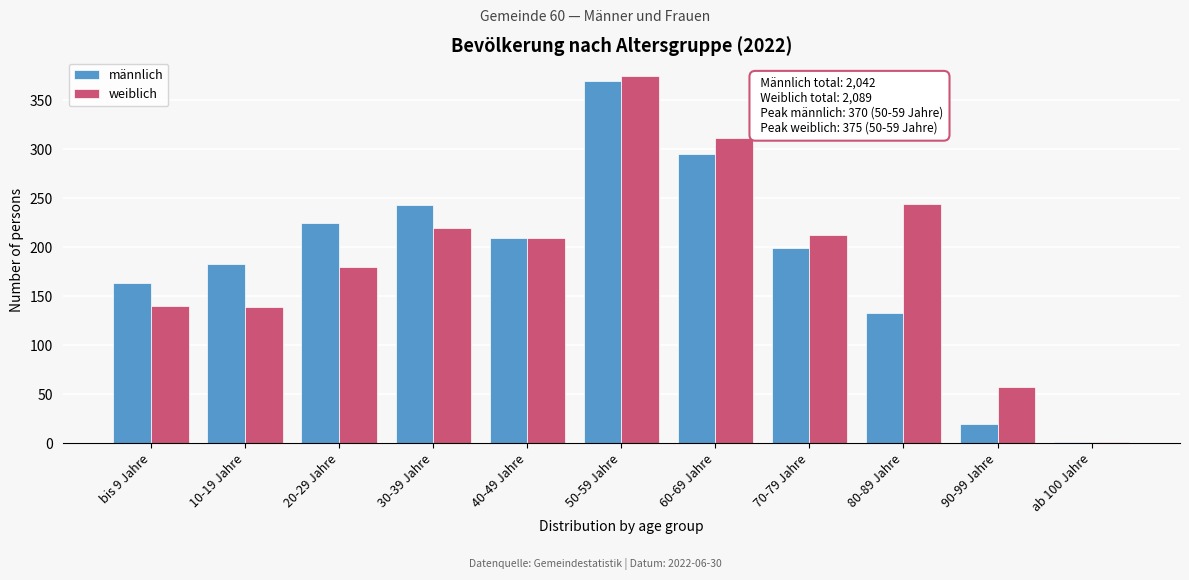

What is the total value across all series at 70-79 Jahre?

411